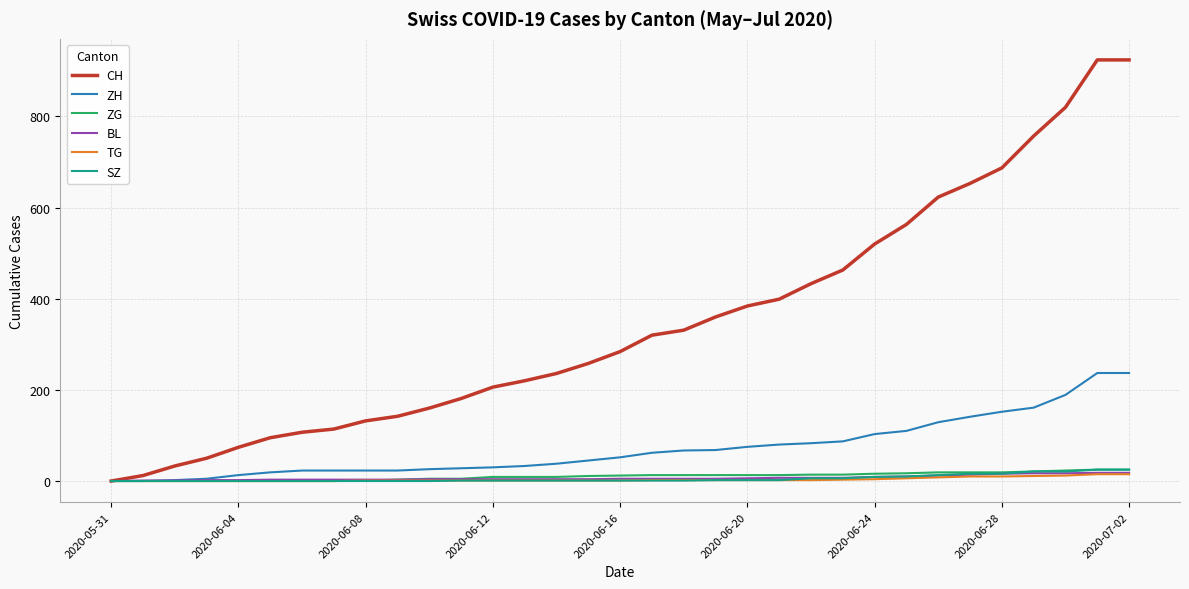

What is the difference between the second highest and minimum values in the ZH series?

237